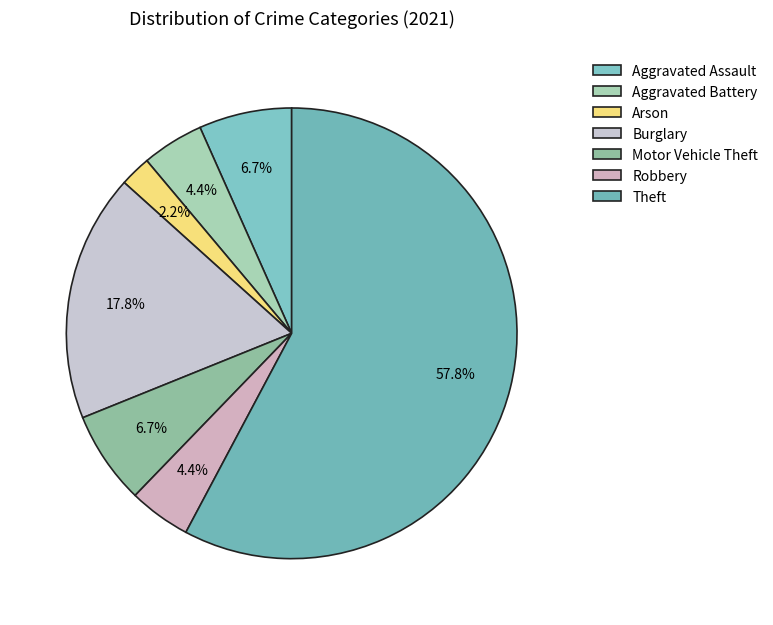

Does Theft account for over 50% of the chart?

Yes